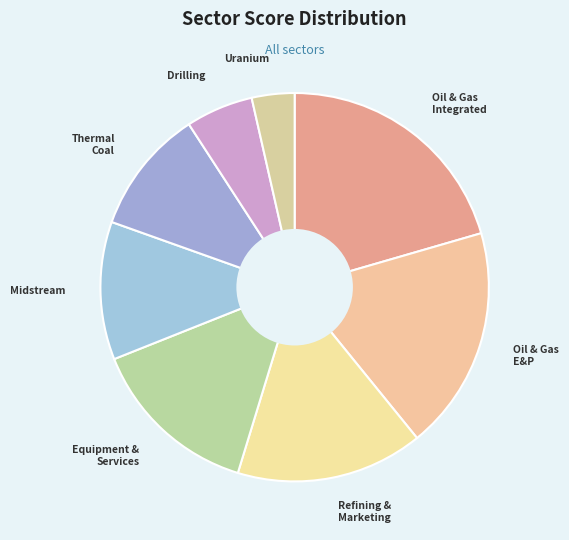

Which slice is the smallest?

Uranium